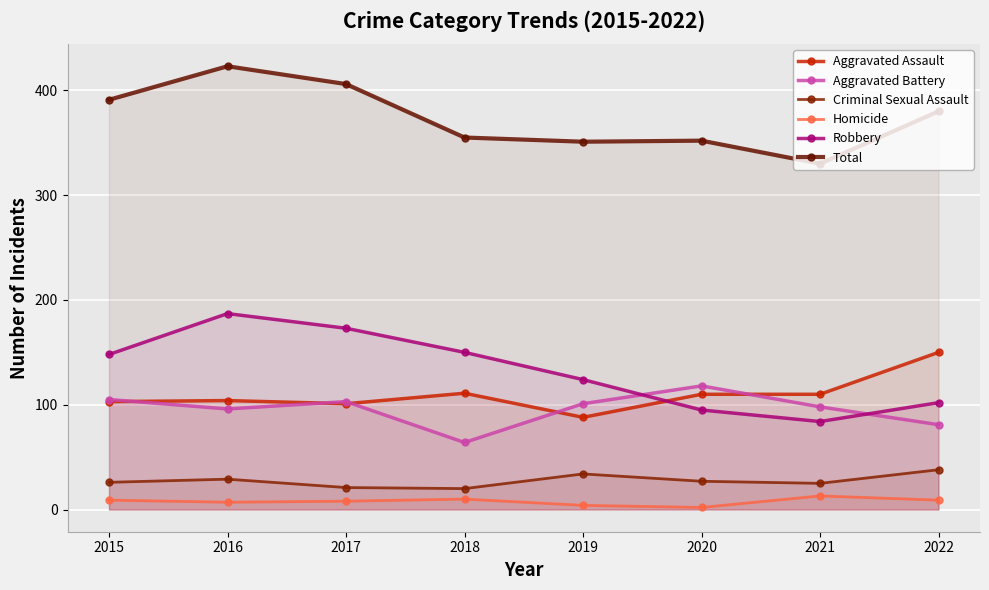

Where is the first local maximum for Total?

2016